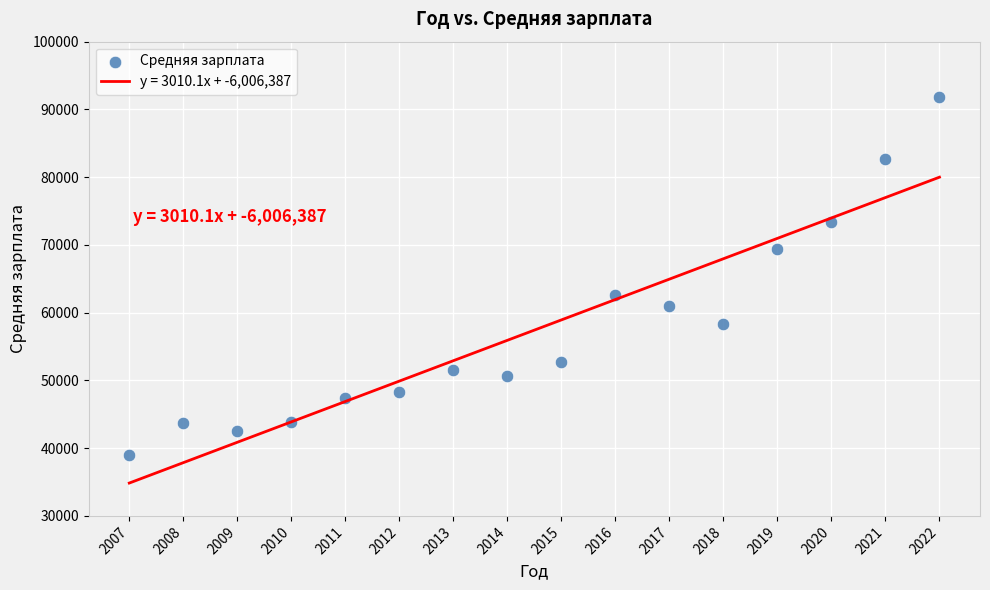

What Y value in the scatter plot is closest to 65355?

62675